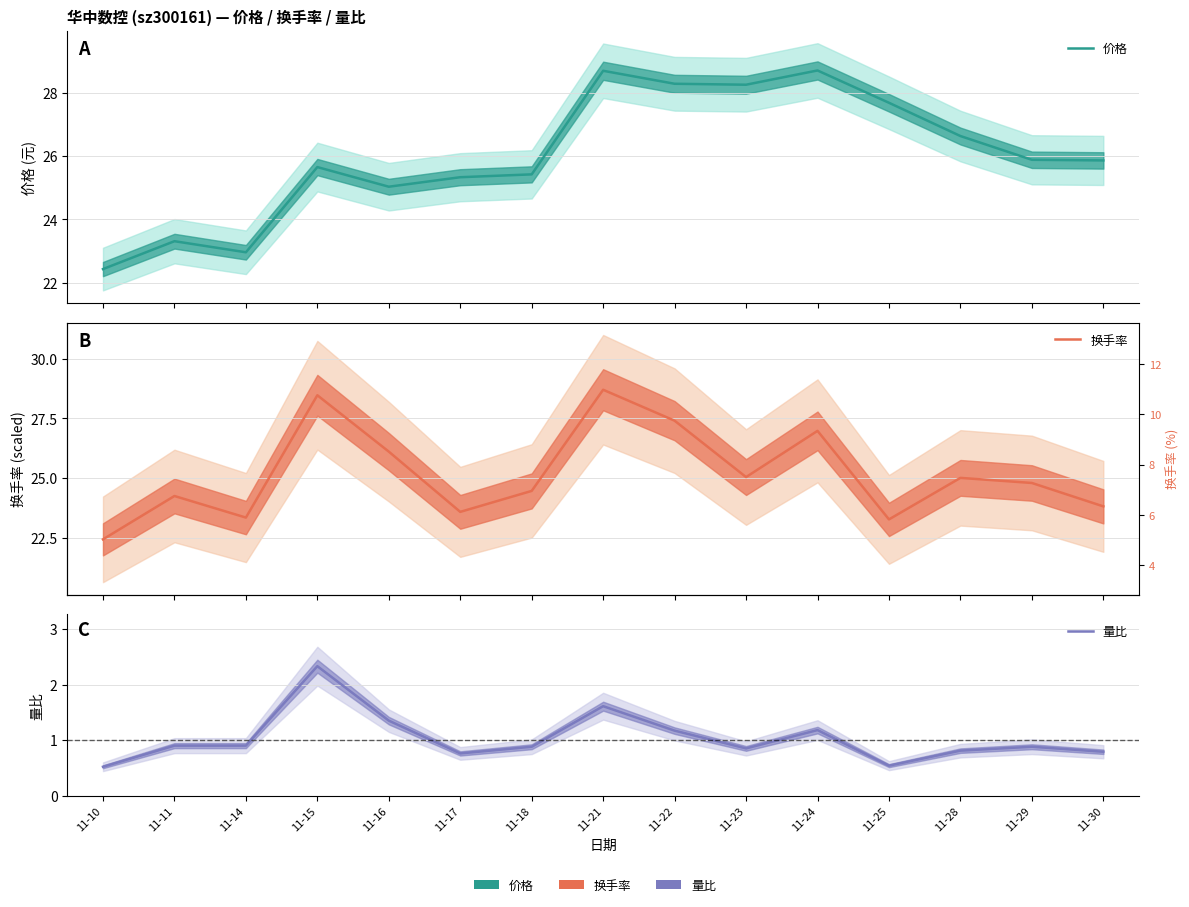

What value does the 量比 series have at 11-29?

0.9